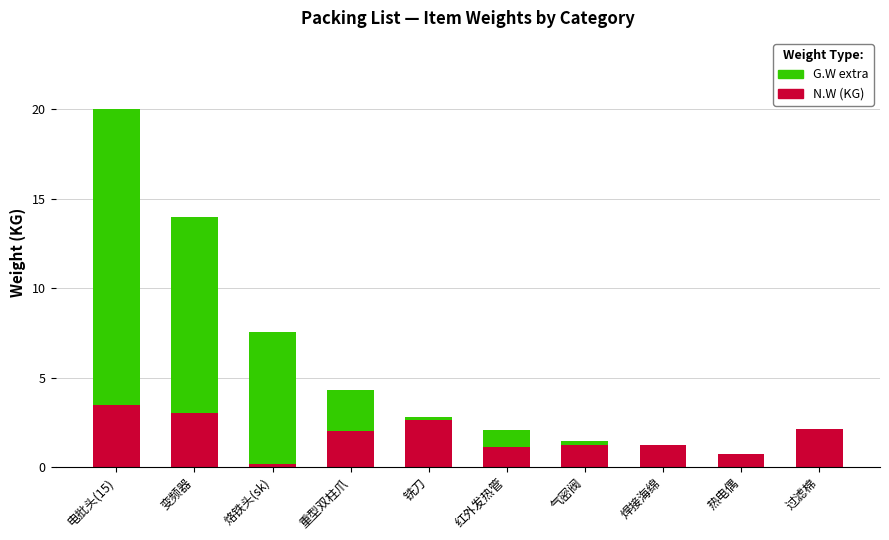

At which category is the sum across all series the highest?

电批头(15)